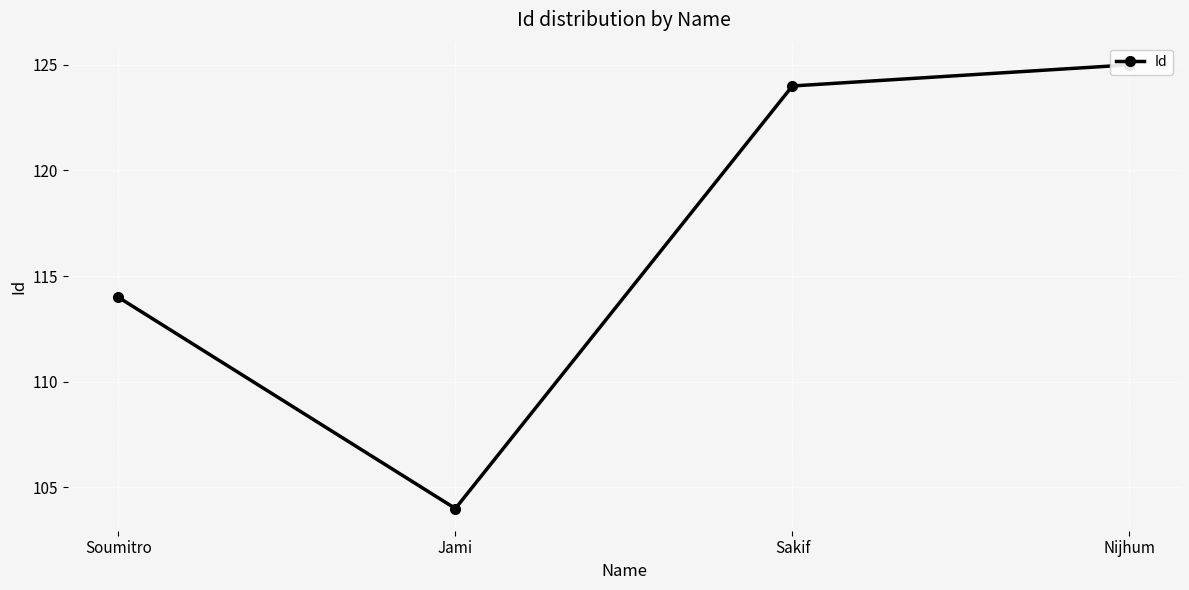

Rank the categories by value from lowest to highest.

Jami, Soumitro, Sakif, Nijhum